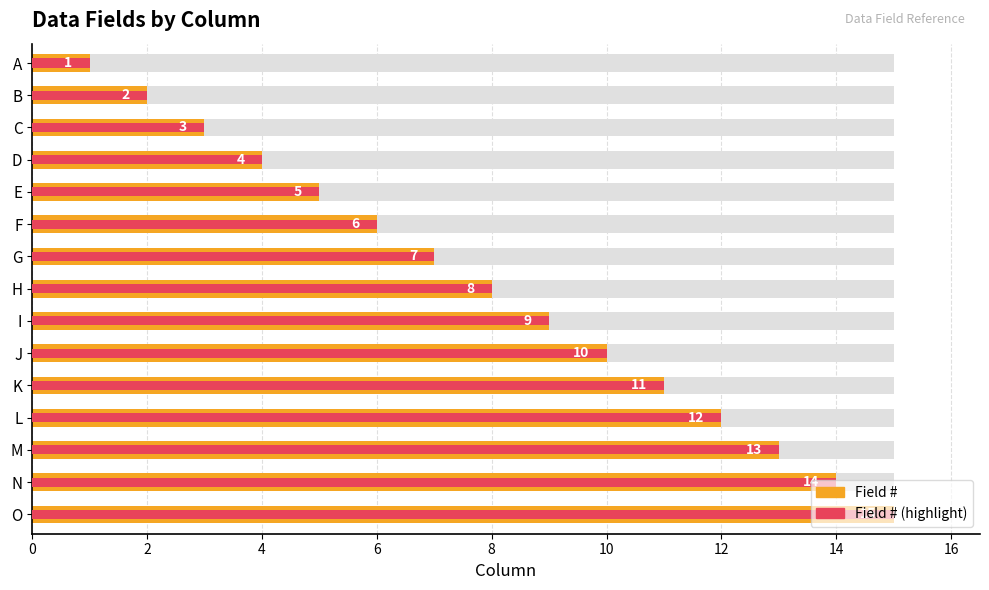

True or false: Field # has a value of 12 at I.

False